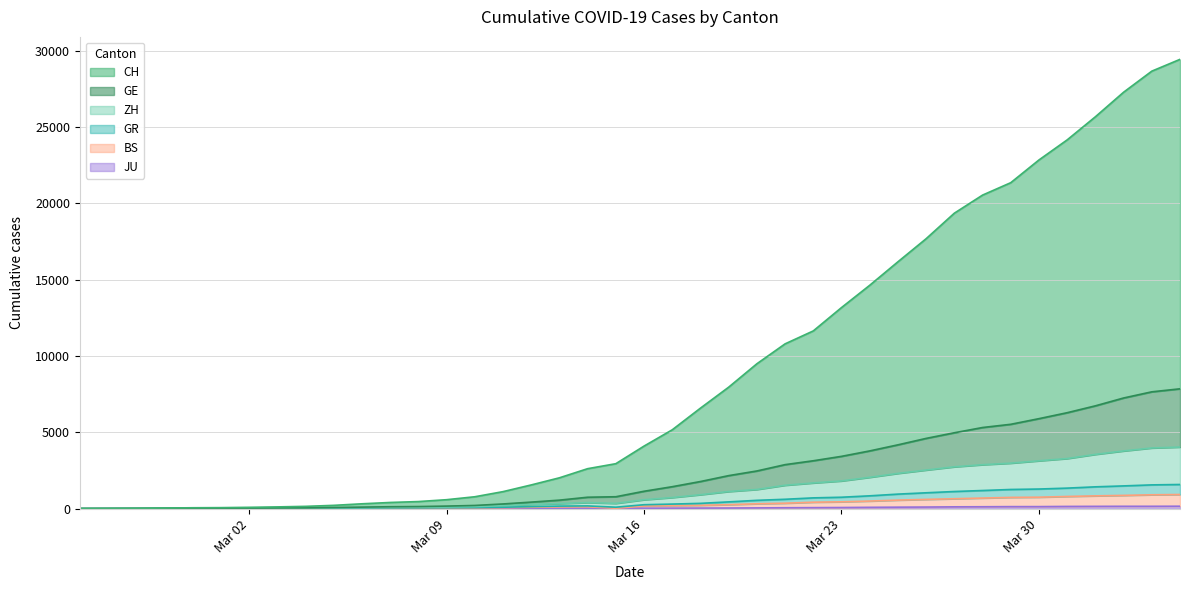

Is the value of CH at 19 greater than the value of JU at 26?

Yes